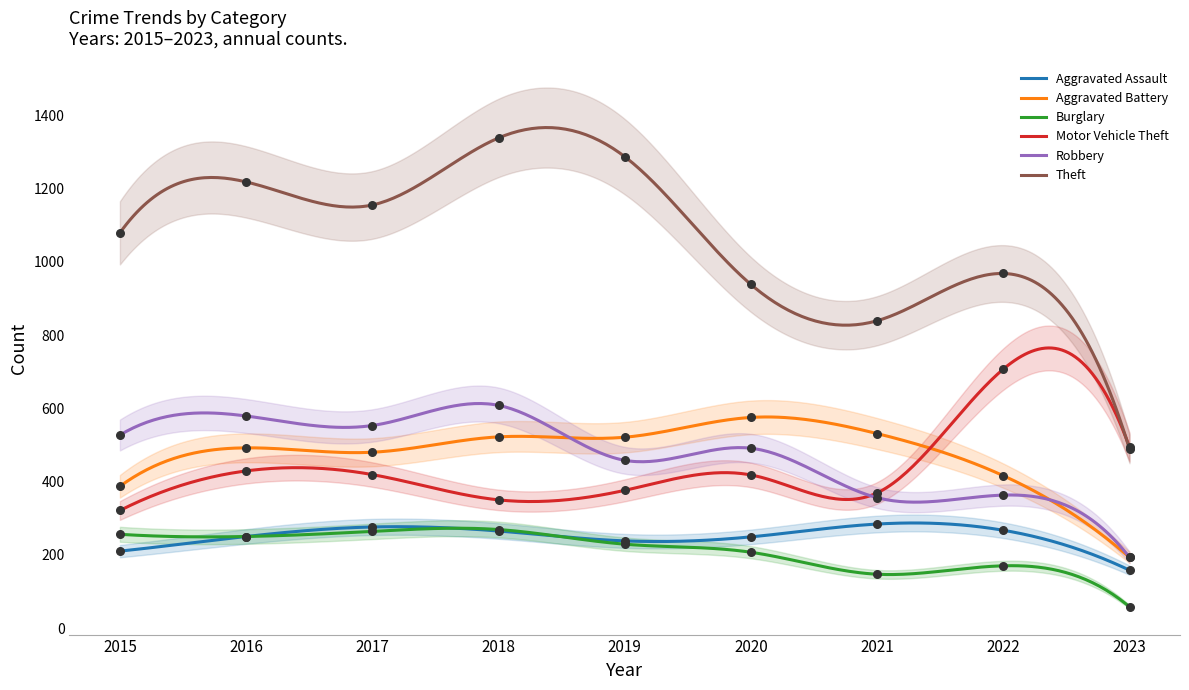

Which series reaches the maximum Y coordinate?

Theft